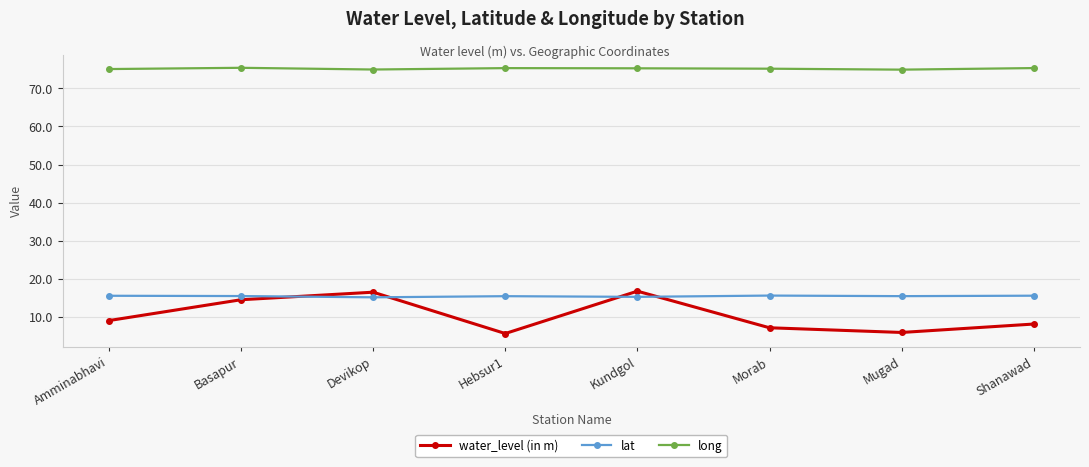

Read the water_level (in m) value at Shanawad.

8.1